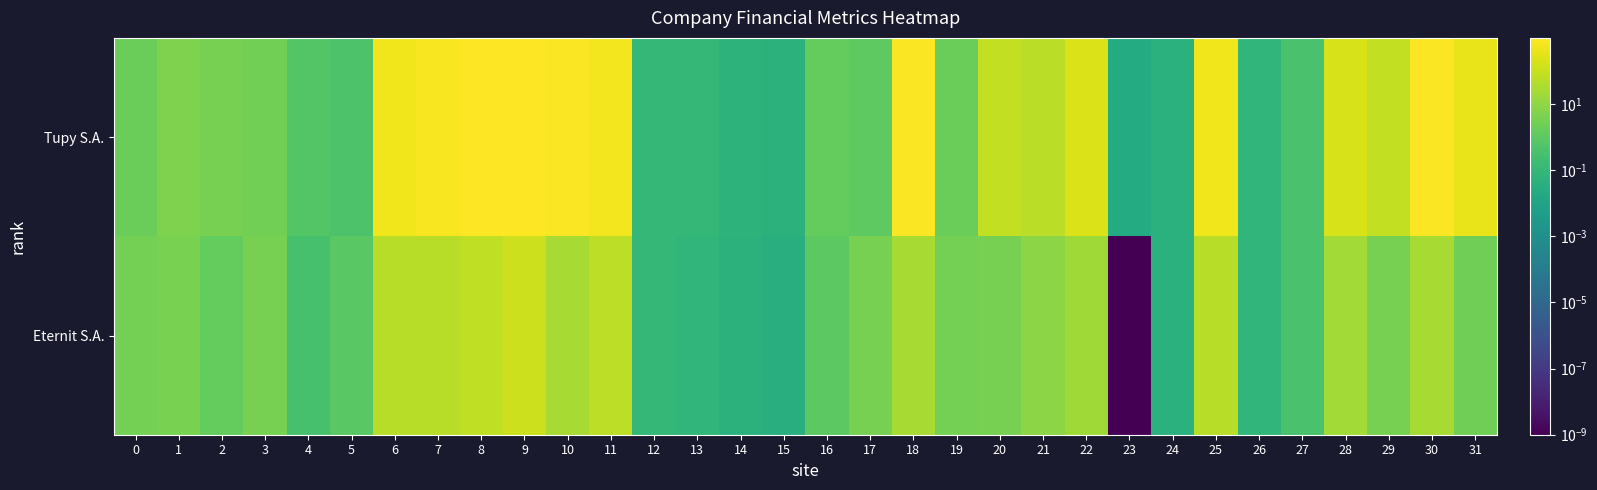

Rank the series by their maximum value, from lowest to highest.

Eternit S.A., Tupy S.A.